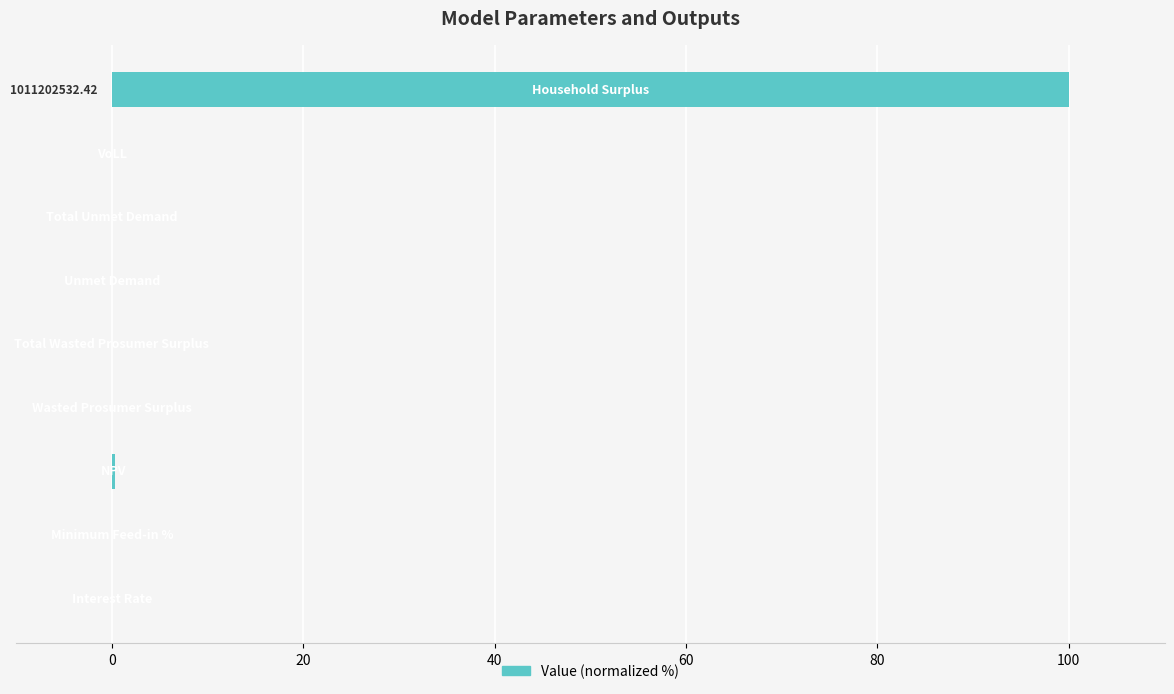

What is the sum of all values?

100.4